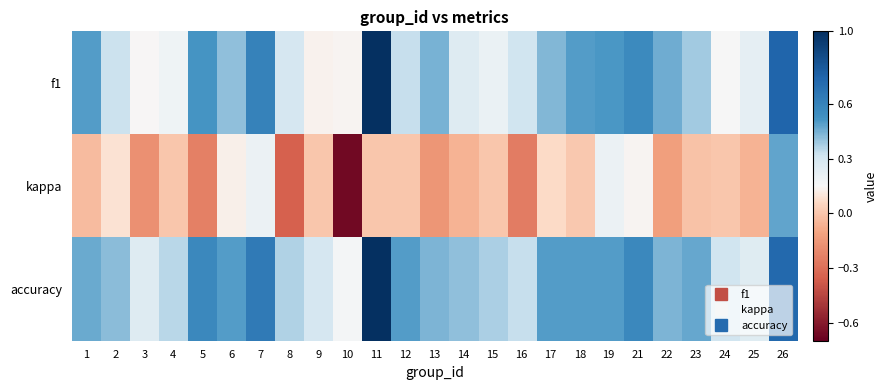

Which series has the largest range (max minus min)?

kappa